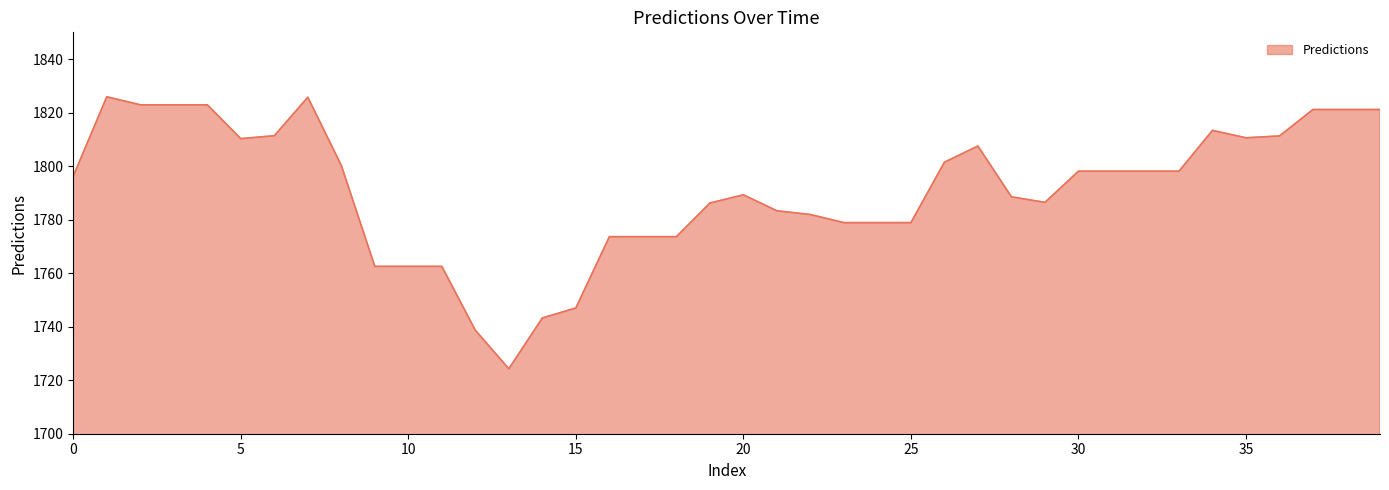

What is the difference between the maximum and minimum values?

101.6